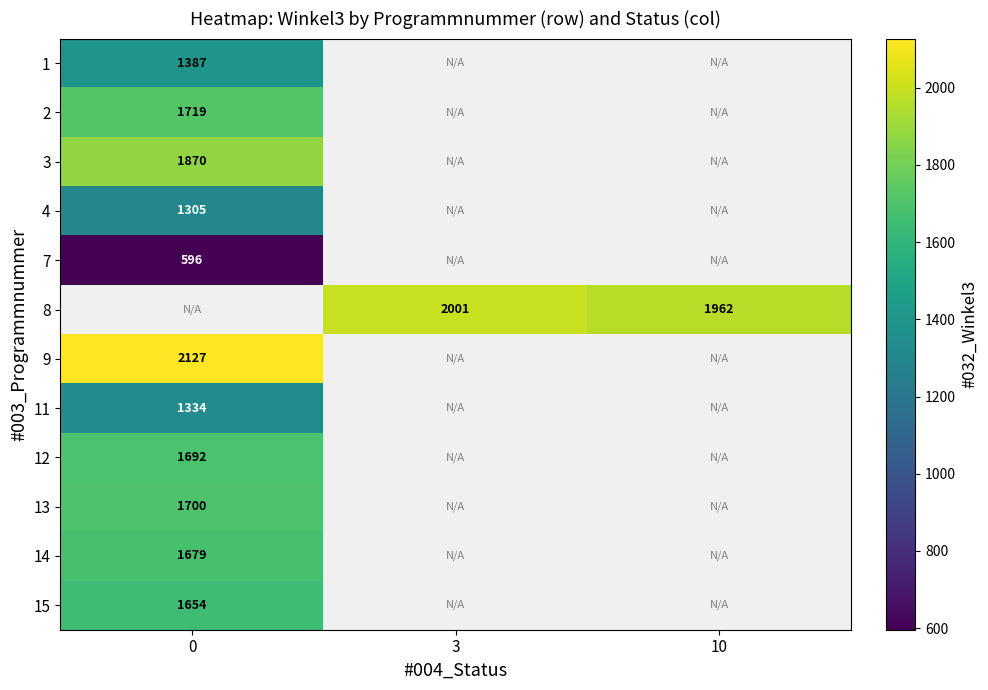

What is the spread (max minus min) of values at 0?

1531.0